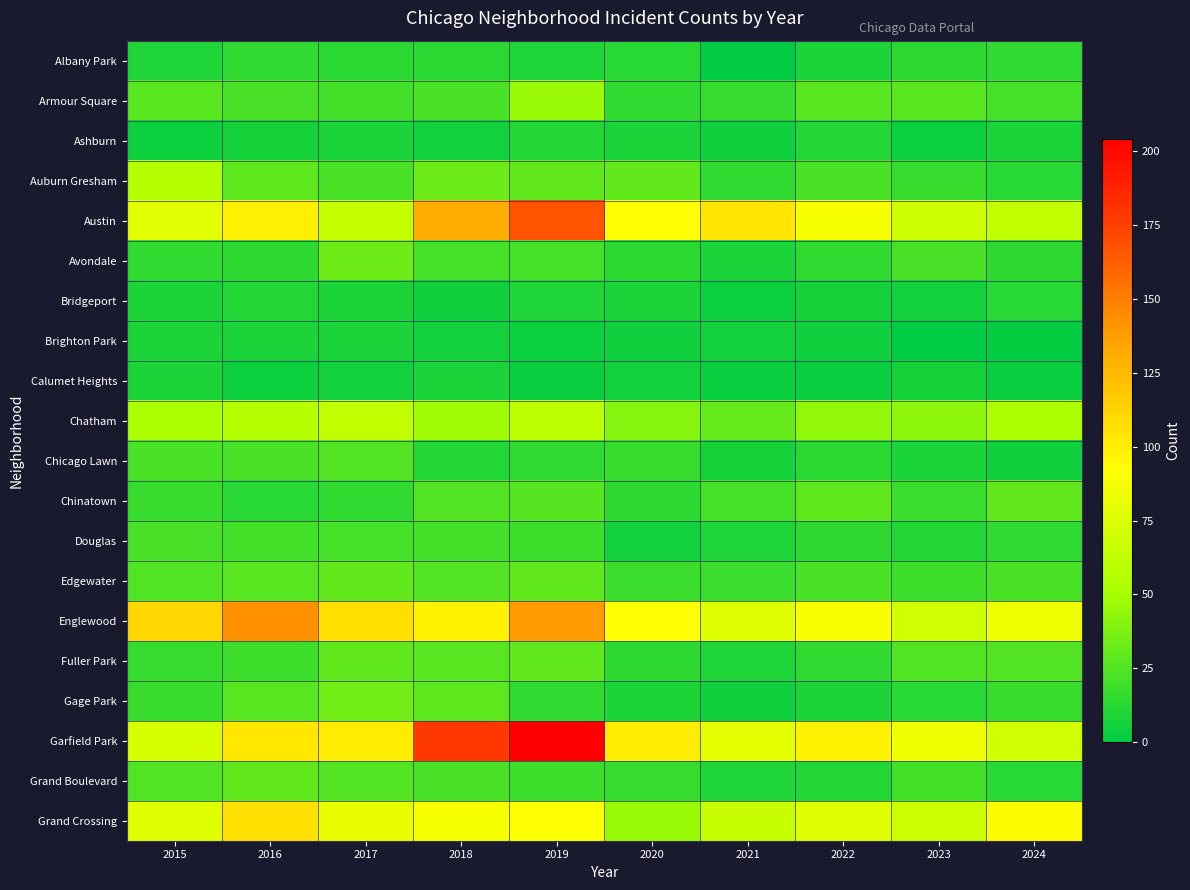

At which category does the chart reach its peak across all series?

2019